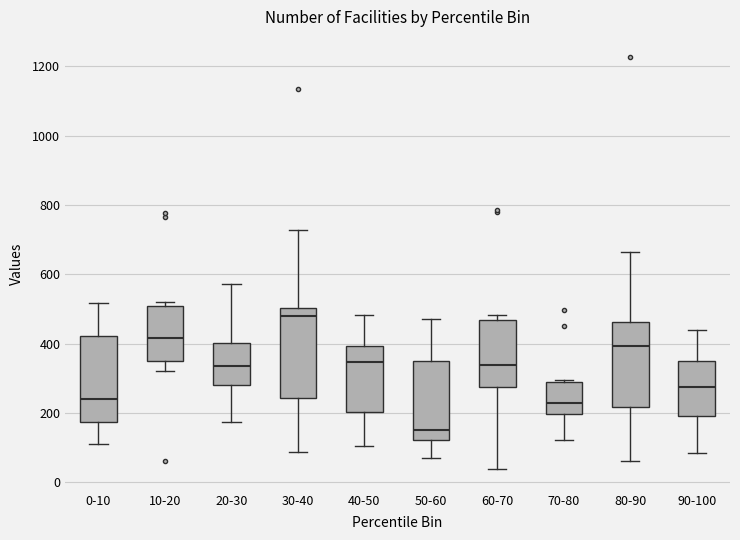

Which box's median line is the highest?

30-40